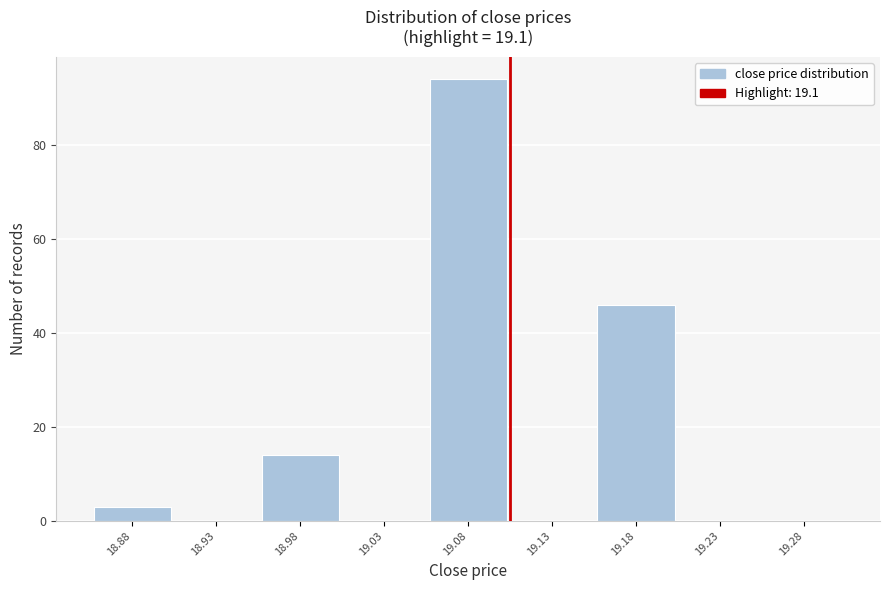

Reading right to left, what are all the values shown in this chart?

19.28=0	19.23=0	19.18=46	19.13=0	19.08=94	19.03=0	18.98=14	18.93=0	18.88=3